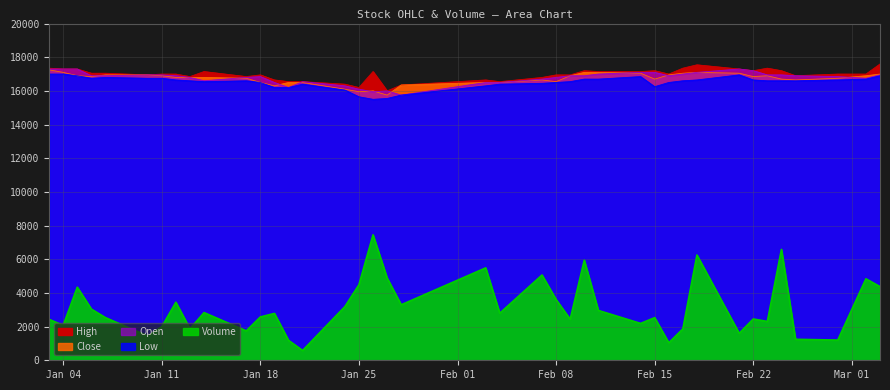

Reading right to left, what are all the values shown in this chart?

Close: 17000	16900	16750	16650	16700	16900	16850	17050	17100	17050	16950	16700	17050	17100	17100	16900	16550	16650	16500	16500	16350	15750	16000	15950	16100	16500	16500	16300	16500	16750	16800	16800	16800	16900	16950	16950	16850	16900	17100	17250
Open: 16950	16750	16850	16900	16950	16950	17200	17300	17100	17000	16900	17100	17100	17000	16900	16900	16800	16700	16500	16500	15750	16000	15950	16100	16300	16550	16200	16500	16850	16800	16600	16800	16900	16950	16950	16900	16900	17300	17300	17300
High: 17600	17000	17000	16900	17200	17350	17200	17300	17550	17350	17000	17200	17150	17150	17200	16950	16950	16800	16550	16650	16350	16000	17150	16200	16400	16550	16550	16650	16950	16850	17150	16850	17000	17000	16950	17050	17050	17300	17300	17350
Low: 16900	16700	16650	16600	16600	16600	16650	16950	16650	16600	16500	16250	16850	16700	16700	16550	16500	16450	16400	16300	15750	15550	15500	15650	16050	16400	16200	16200	16500	16600	16550	16600	16650	16750	16750	16800	16750	16900	17000	17000
Volume: 4374	4840	1200	1246	6586	2305	2453	1601	6252	1865	1037	2531	2190	2960	5941	2438	3604	5064	2796	5488	3294	4889	7450	4485	3185	582	1183	2783	2574	1747	2832	1870	3447	1990	1444	2533	3040	4342	2075	2430